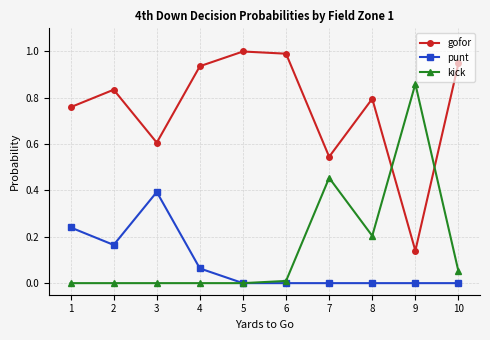

How many intersections are there between gofor and kick?

2